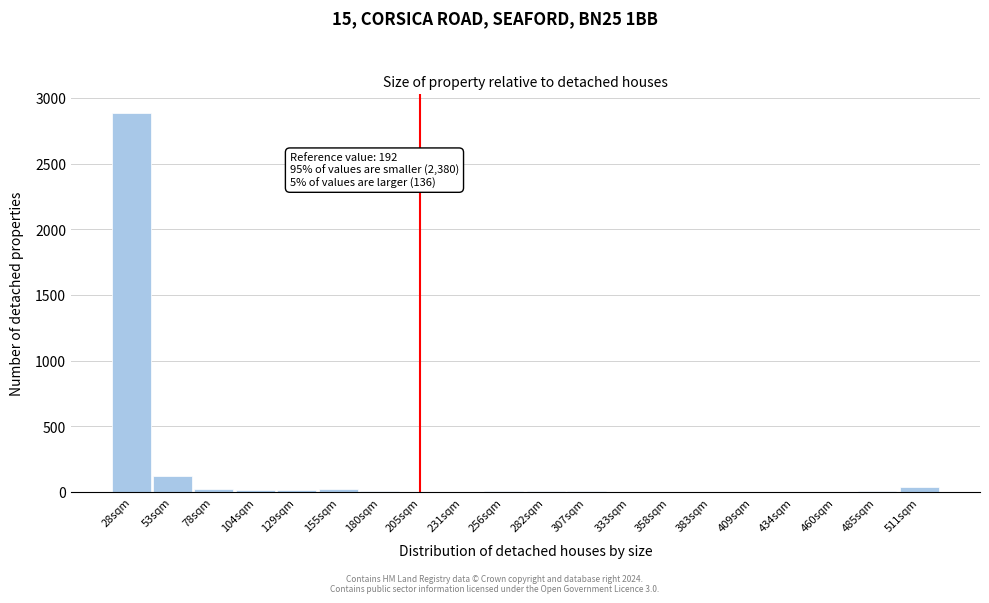

What is the sum of all values?

3159